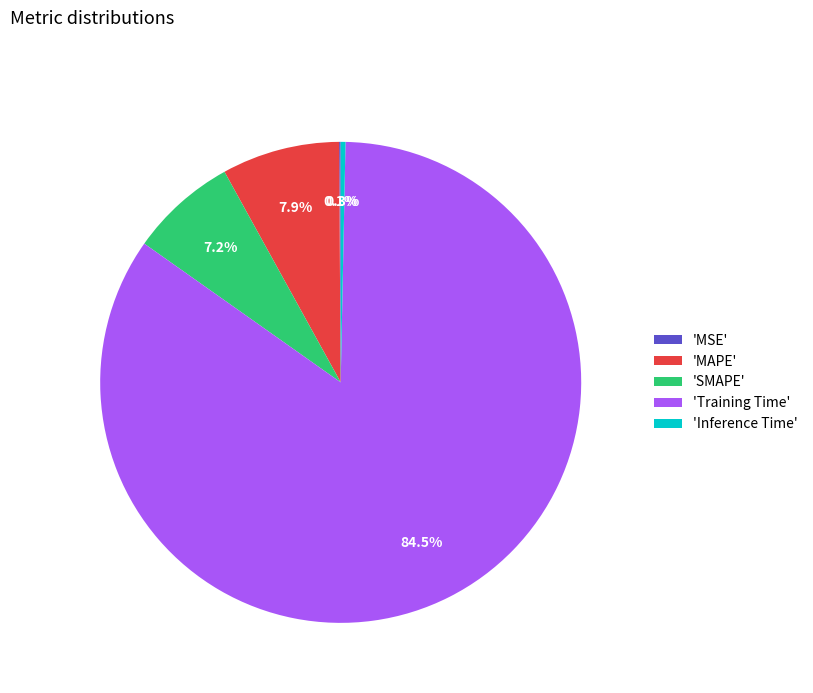

Which category accounts for the majority?

'Training Time'